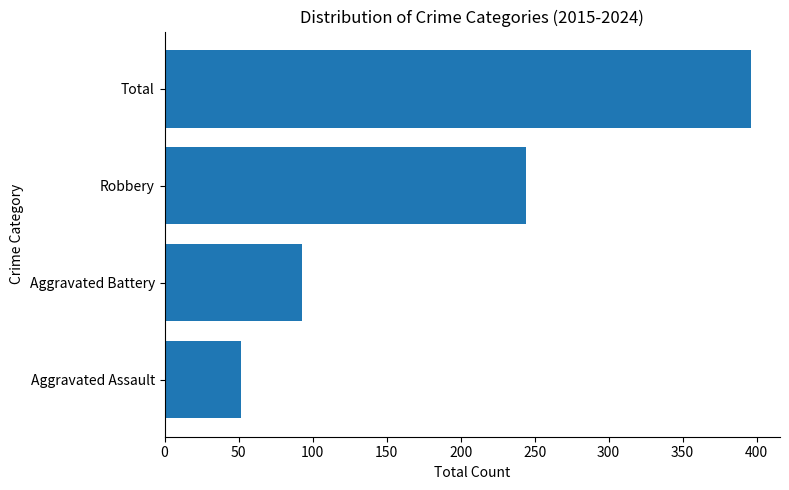

Rank the categories by value from highest to lowest.

Total, Robbery, Aggravated Battery, Aggravated Assault